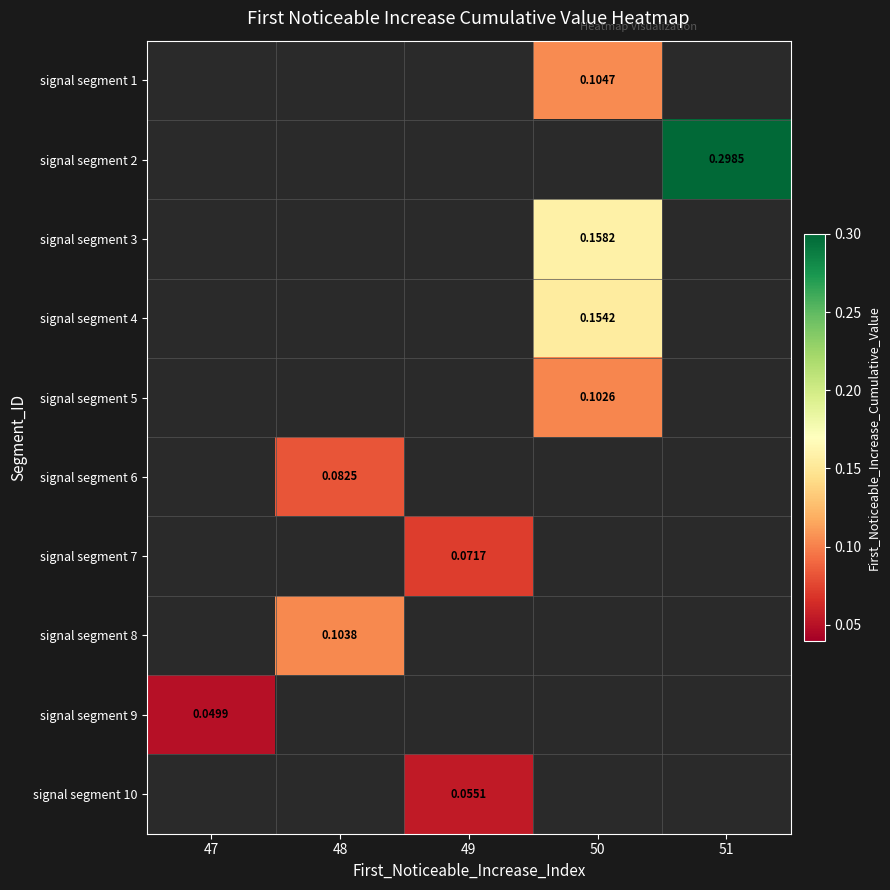

What value does the signal segment 7 series have at 49?

0.1